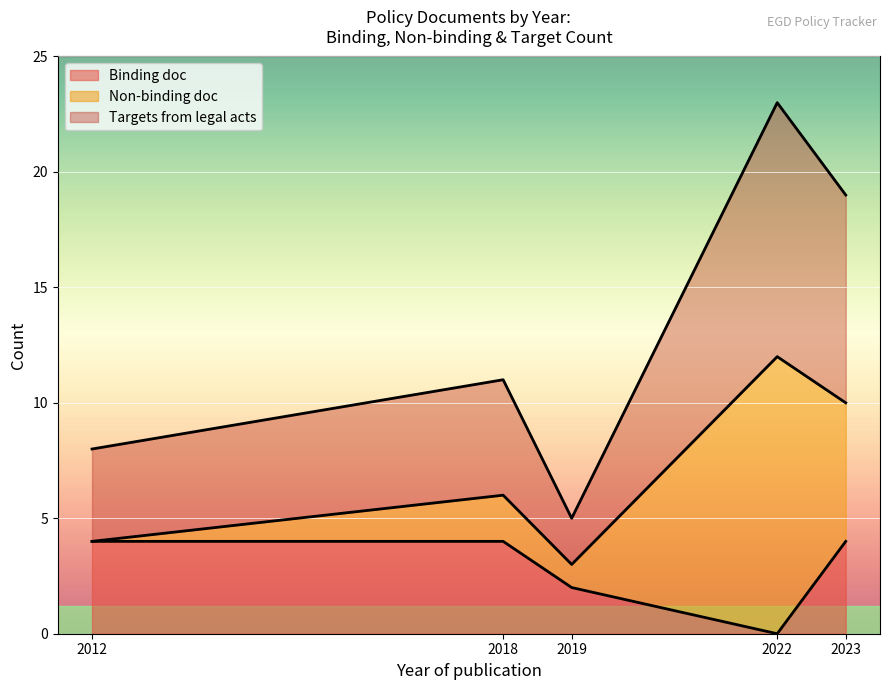

At which category is the sum across all series the highest?

2022